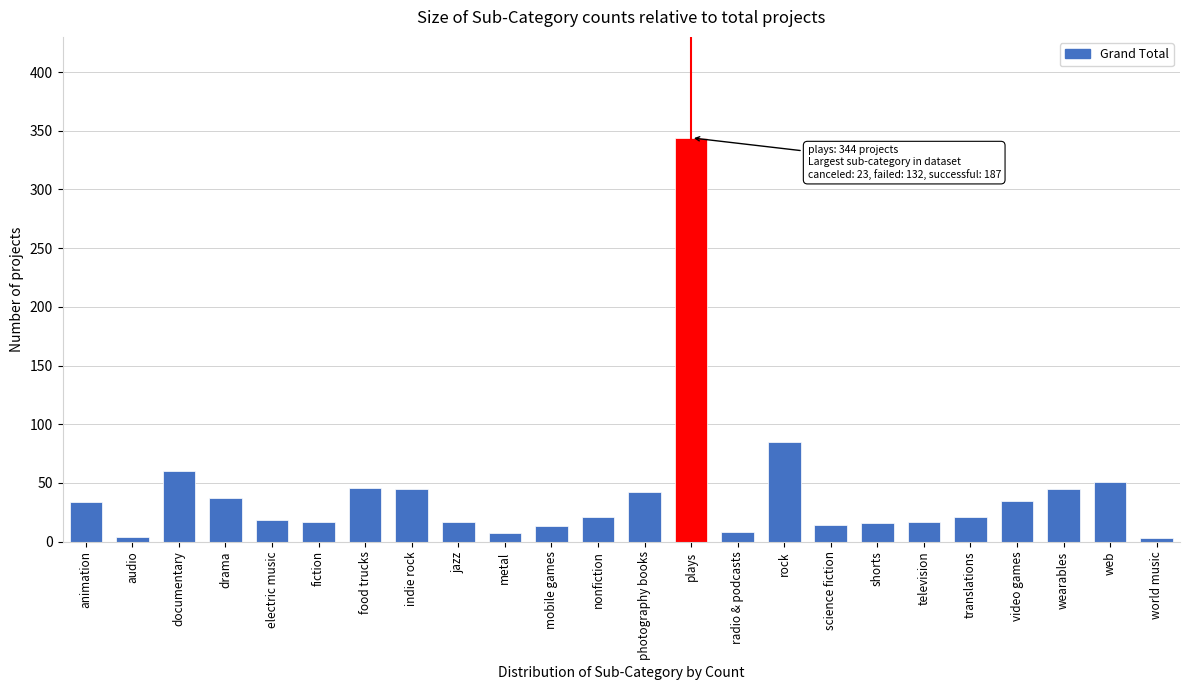

Read the value at mobile games.

13